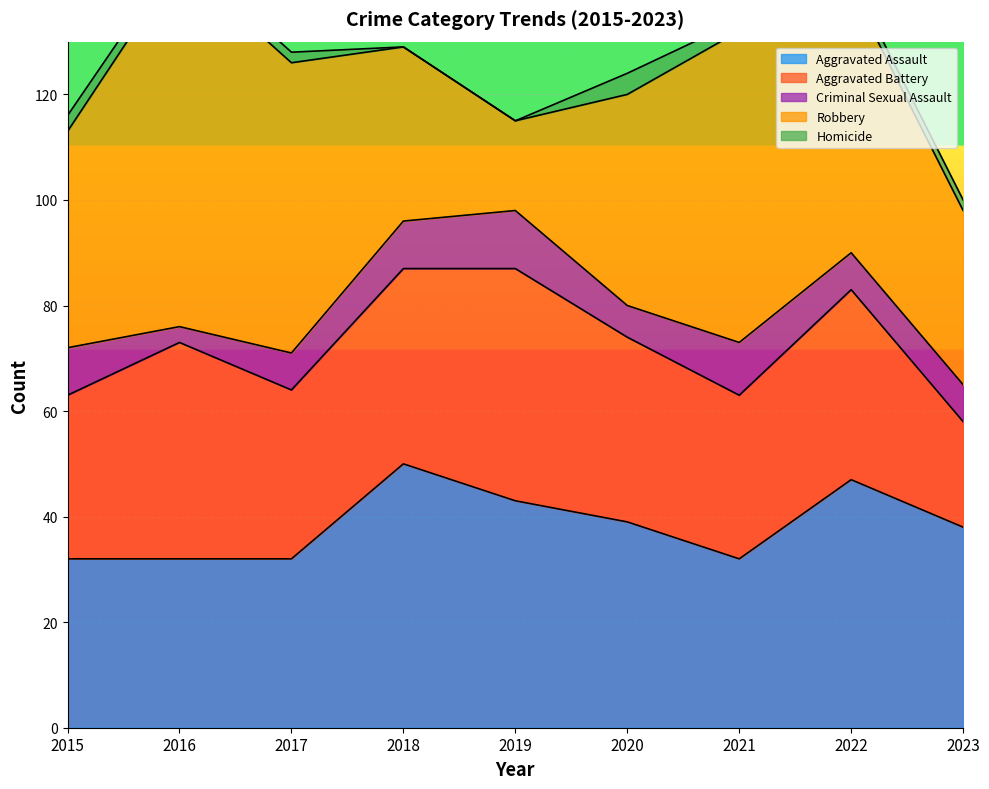

The Aggravated Battery series shows 31 at 2021. True or false?

True